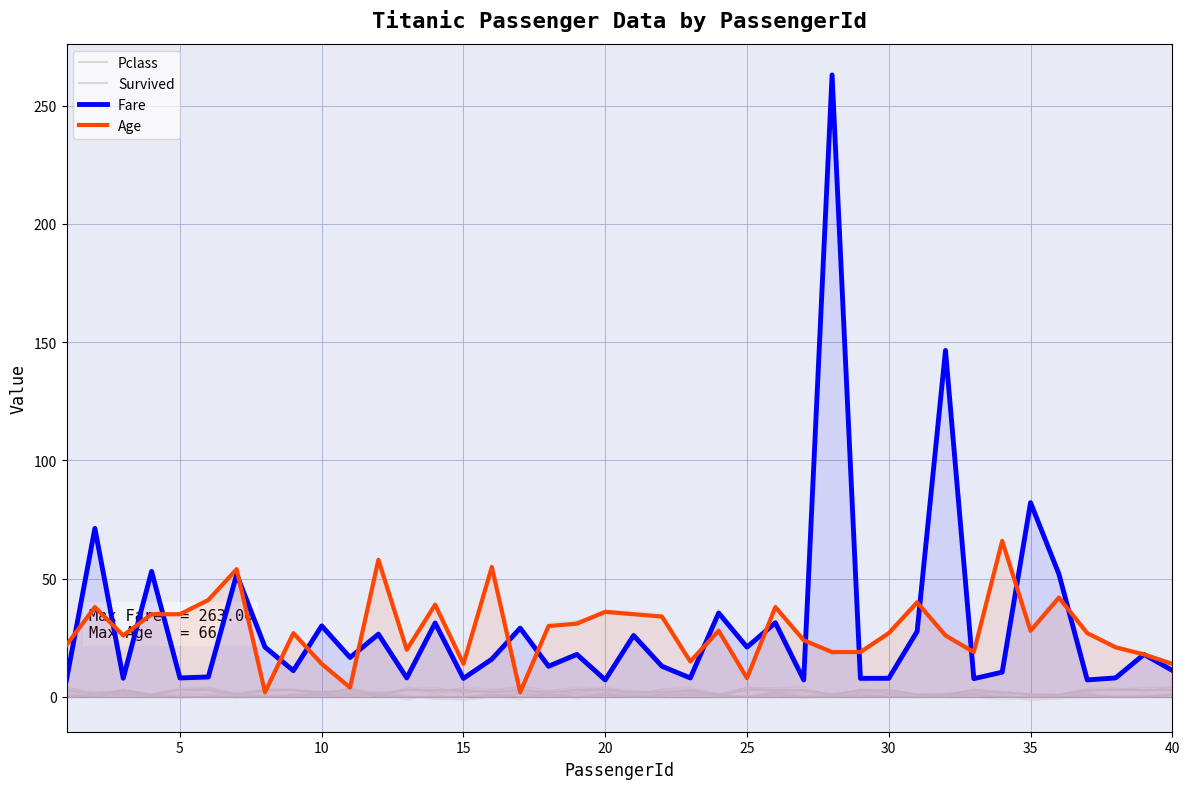

In Age, how many points are lower than both neighbors (excluding endpoints)?

10